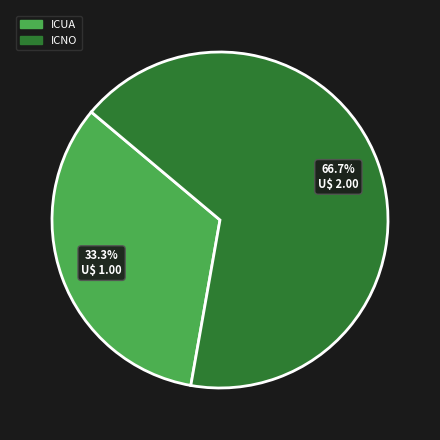

Between ICUA and ICNO, which is larger?

ICNO